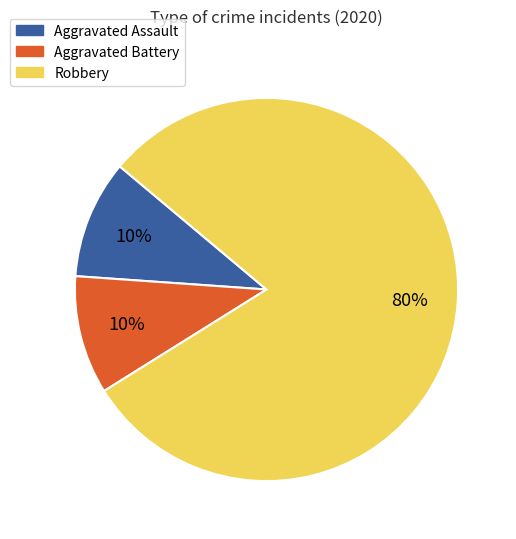

Which slice is the largest?

Robbery